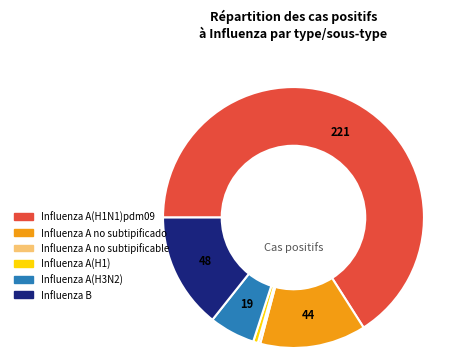

What is the largest slice in the pie chart?

Influenza A(H1N1)pdm09